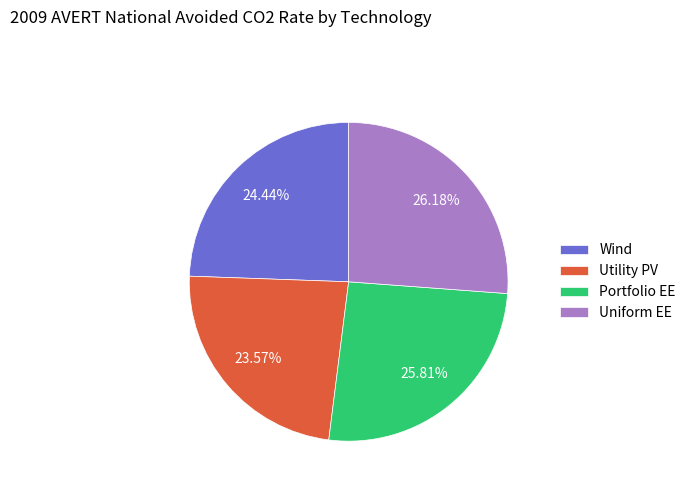

True or false: Utility PV accounts for 34% of the total.

False